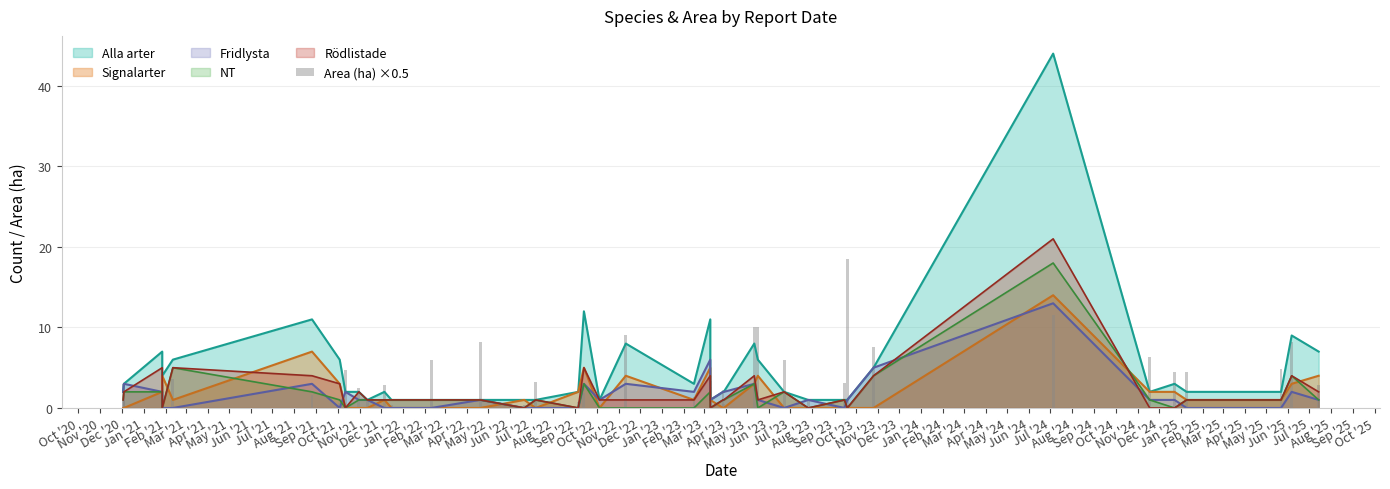

Reading right to left, list all the values displayed in this chart.

2.8	8.2	4.8	4.5	4.5	6.3	11.5	7.6	18.5	3.1	1.1	5.9	10.1	10.1	0.5	2.2	3.4	2.5	1.4	9.0	0.1	1.8	0.7	3.2	0.4	8.2	6.0	0.3	2.9	0.9	2.5	4.7	0.7	1.6	3.6	3.5	2.8	3.0	1.0